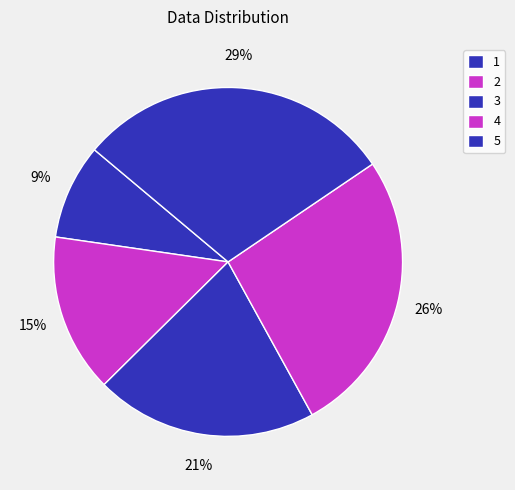

What percentage do 2 and 3 together represent?

35.3%